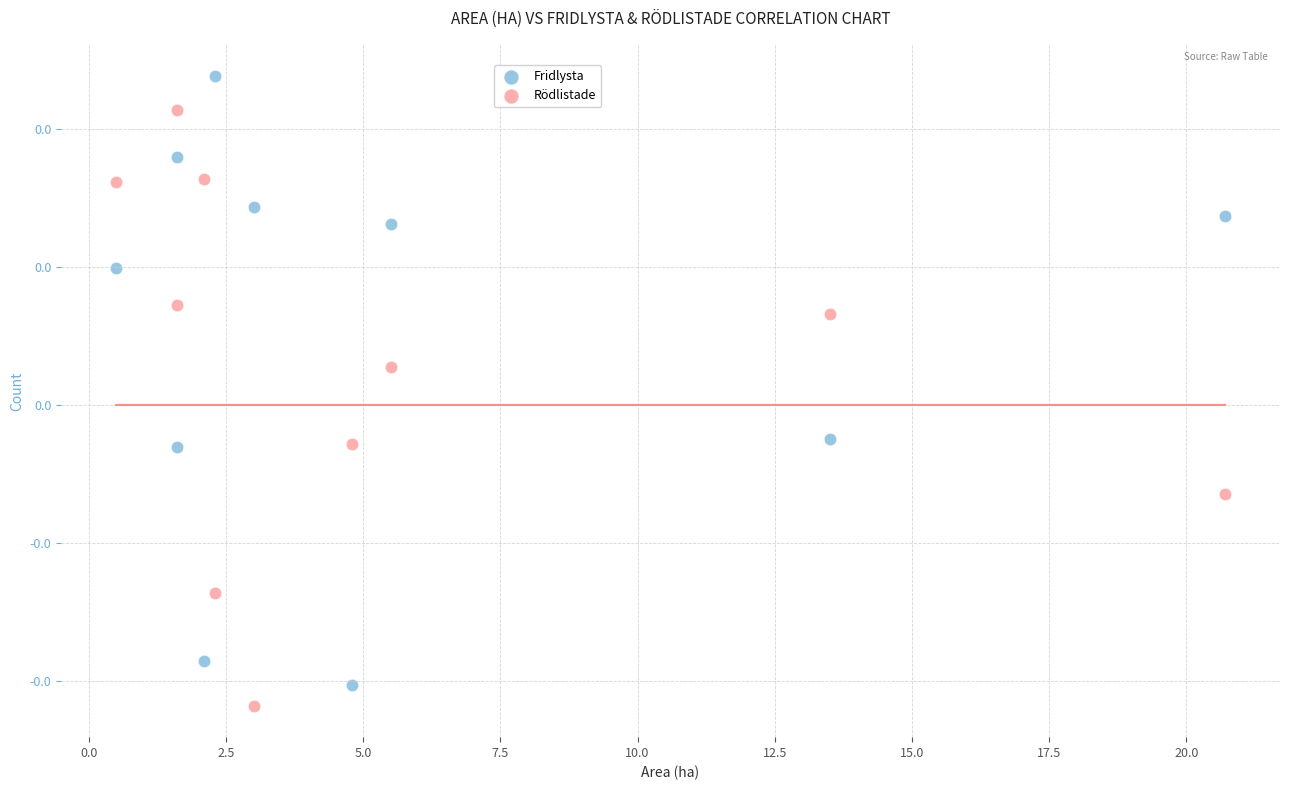

Which series reaches the maximum Y coordinate?

Fridlysta